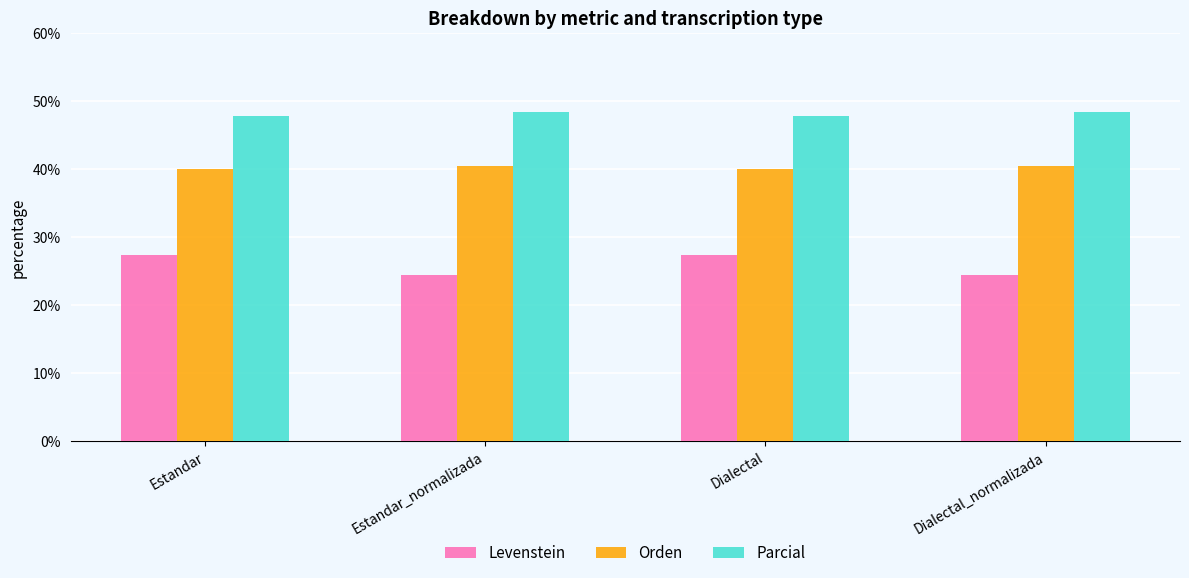

How many data points in Levenstein are less than 27?

2